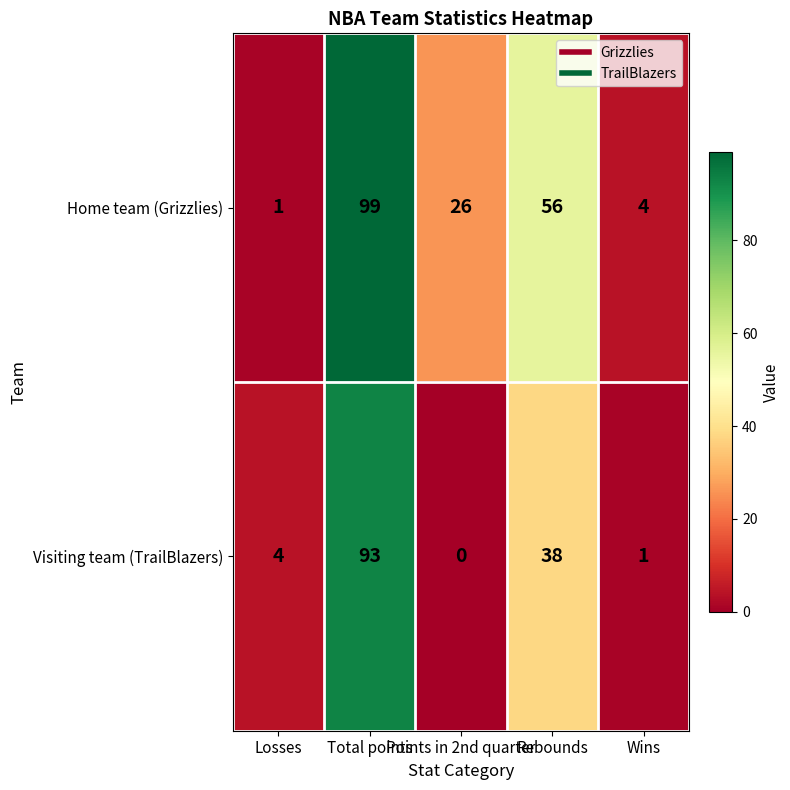

Rank the series by their maximum value, from lowest to highest.

Visiting team (TrailBlazers), Home team (Grizzlies)